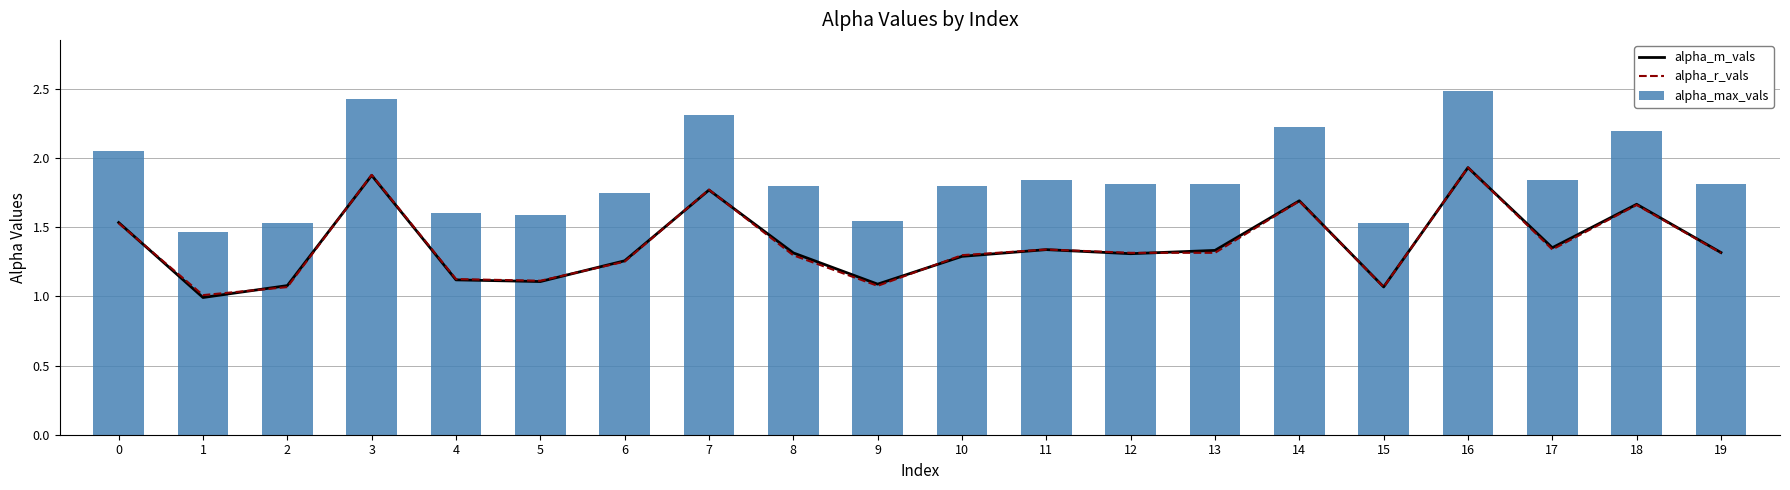

What is the approximate value of alpha_m_vals at 15?

1.1